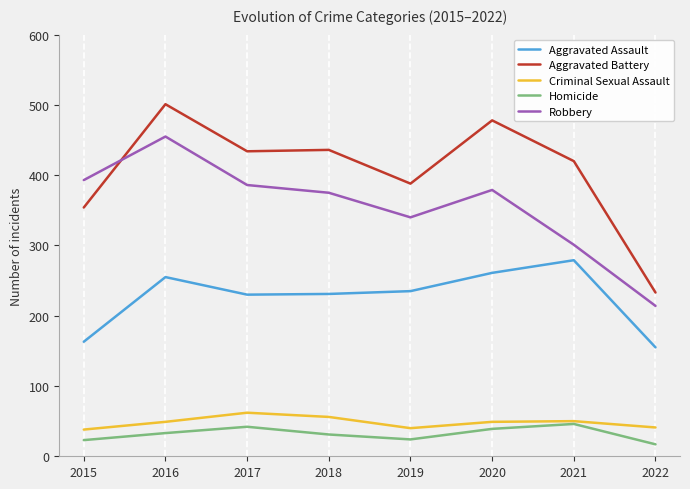

Is the value of Homicide at 2017 greater than the value of Aggravated Assault at 2022?

No